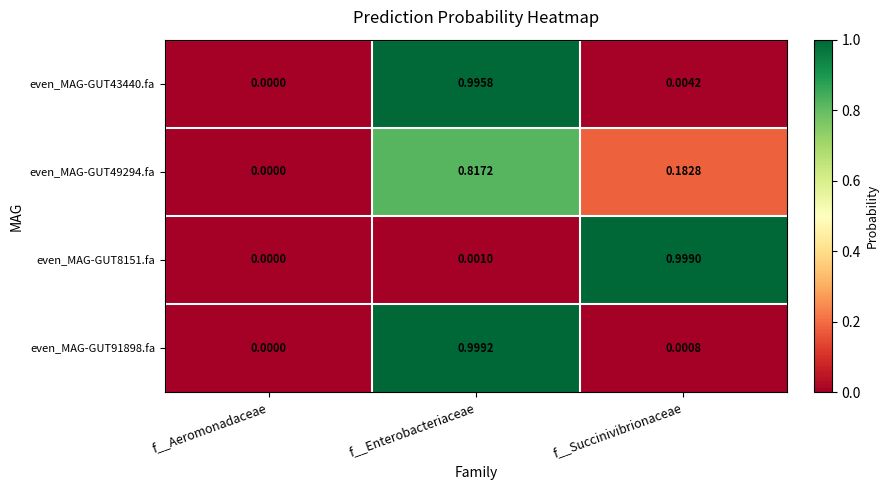

What is the total value across all series at f__Enterobacteriaceae?

2.8